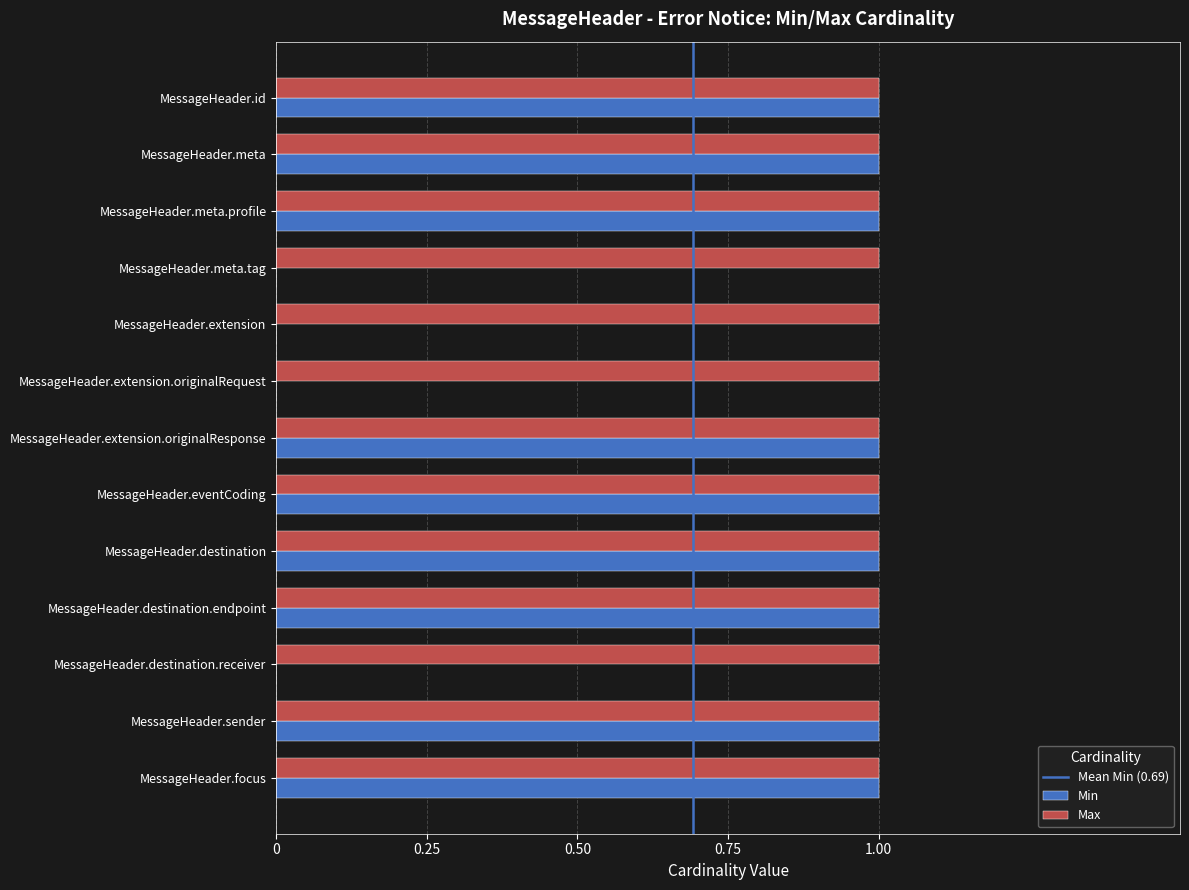

What is the sum of all Min values?

9